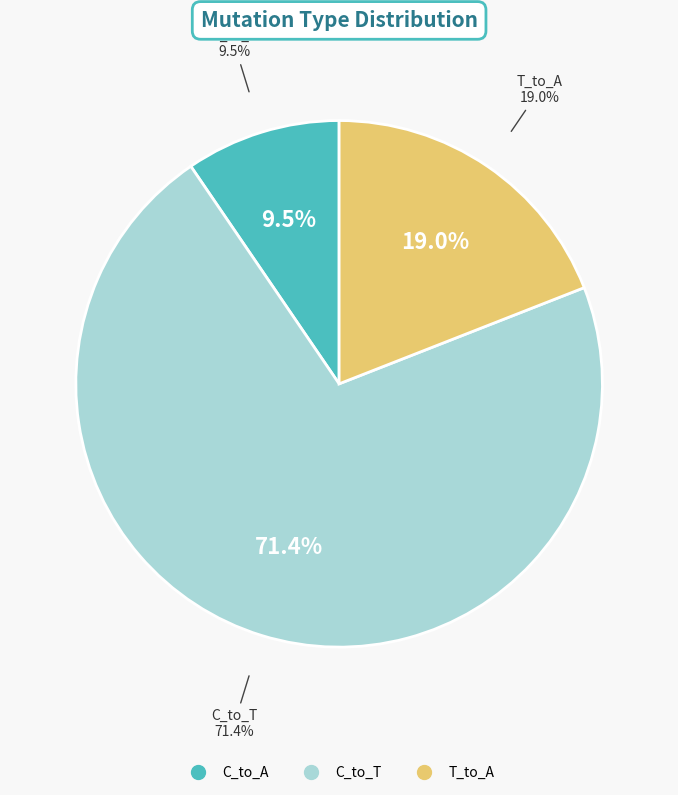

Does 6 represent more than half of the total?

No